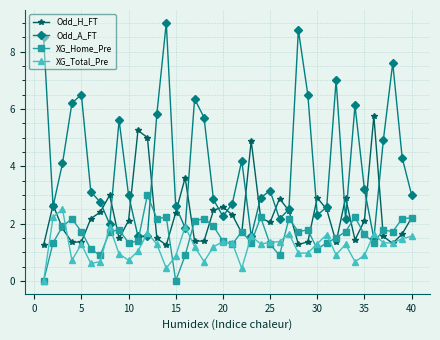

How many interior local valleys does the Odd_A_FT series have?

10